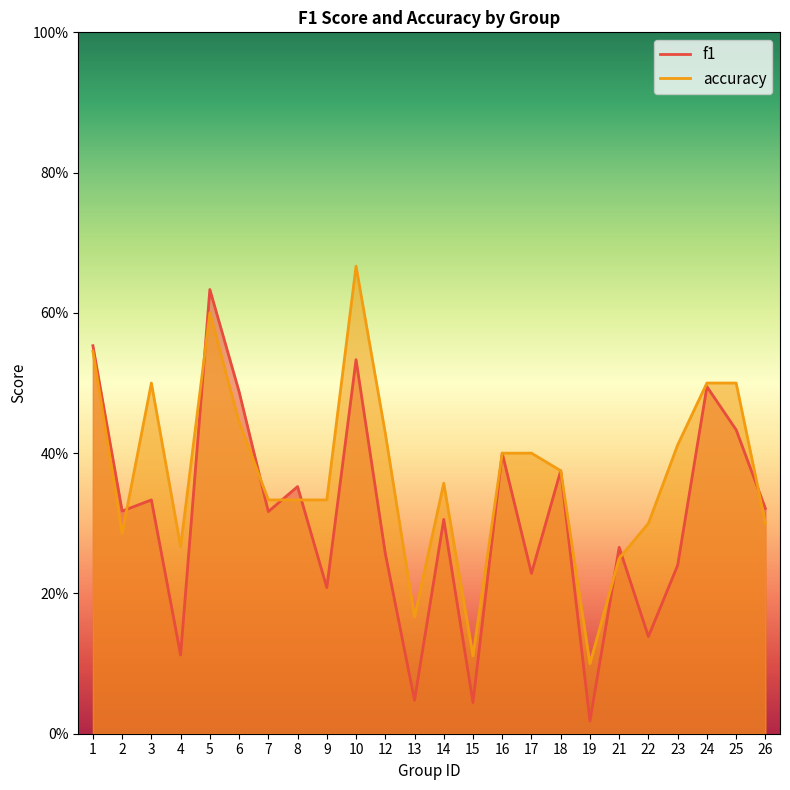

List the series in order of their overall mean, highest first.

accuracy, f1